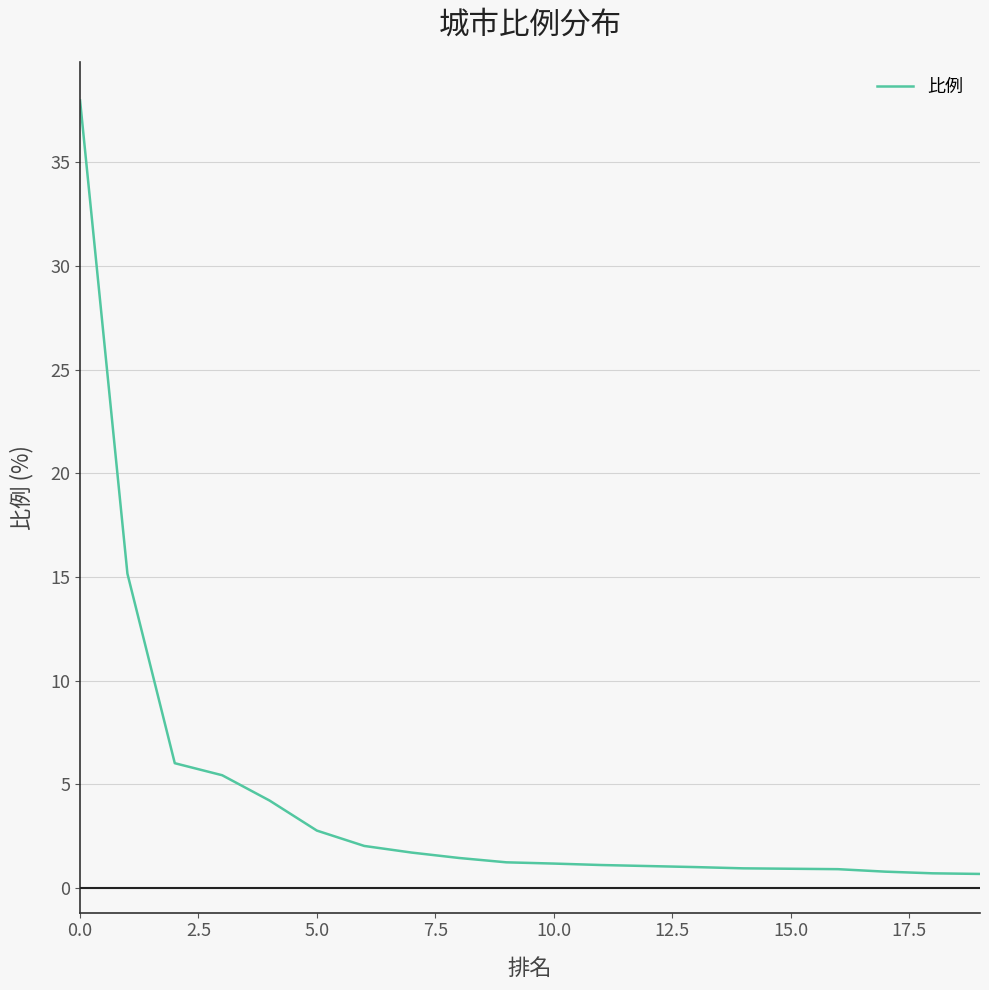

What is the maximum value shown in the chart?

38.0